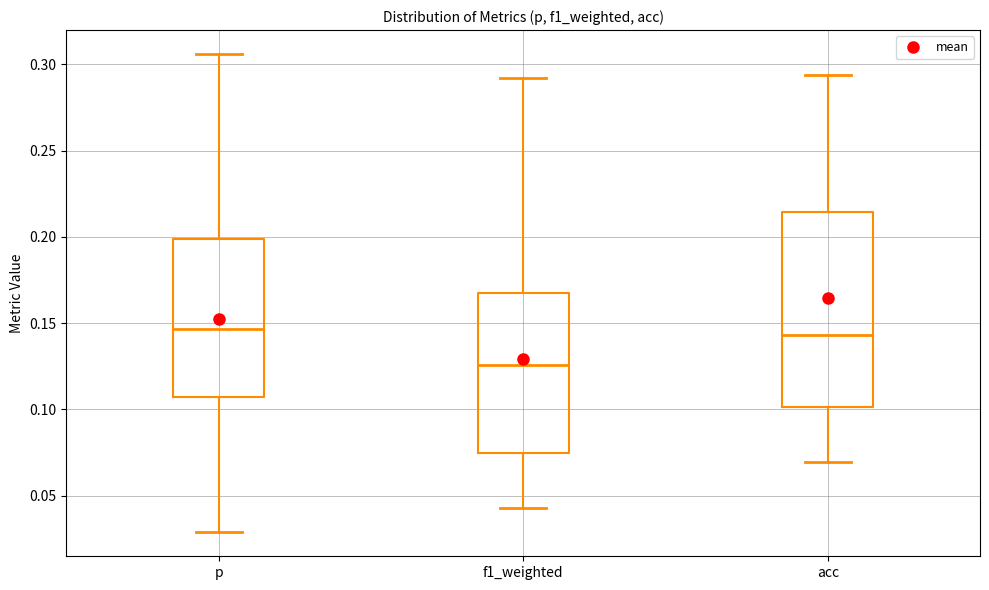

Reading left to right, read every box against the y-axis: the position of its median line, the range the box covers, and the ends of its whiskers. The values are not printed on the chart, so give them approximately, as read against the axis.

p: median 0.145, box 0.105 to 0.200, whiskers 0.030 to 0.305
f1_weighted: median 0.125, box 0.075 to 0.170, whiskers 0.045 to 0.290
acc: median 0.145, box 0.100 to 0.215, whiskers 0.070 to 0.295